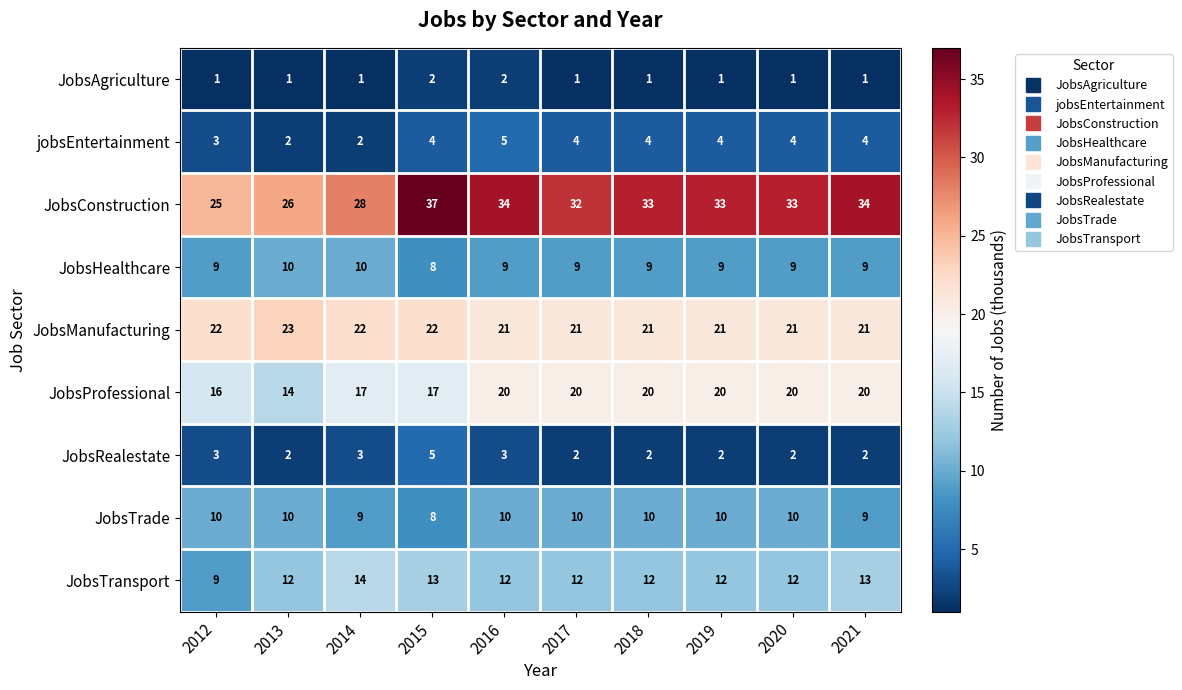

Count the number of categories in the chart.

10